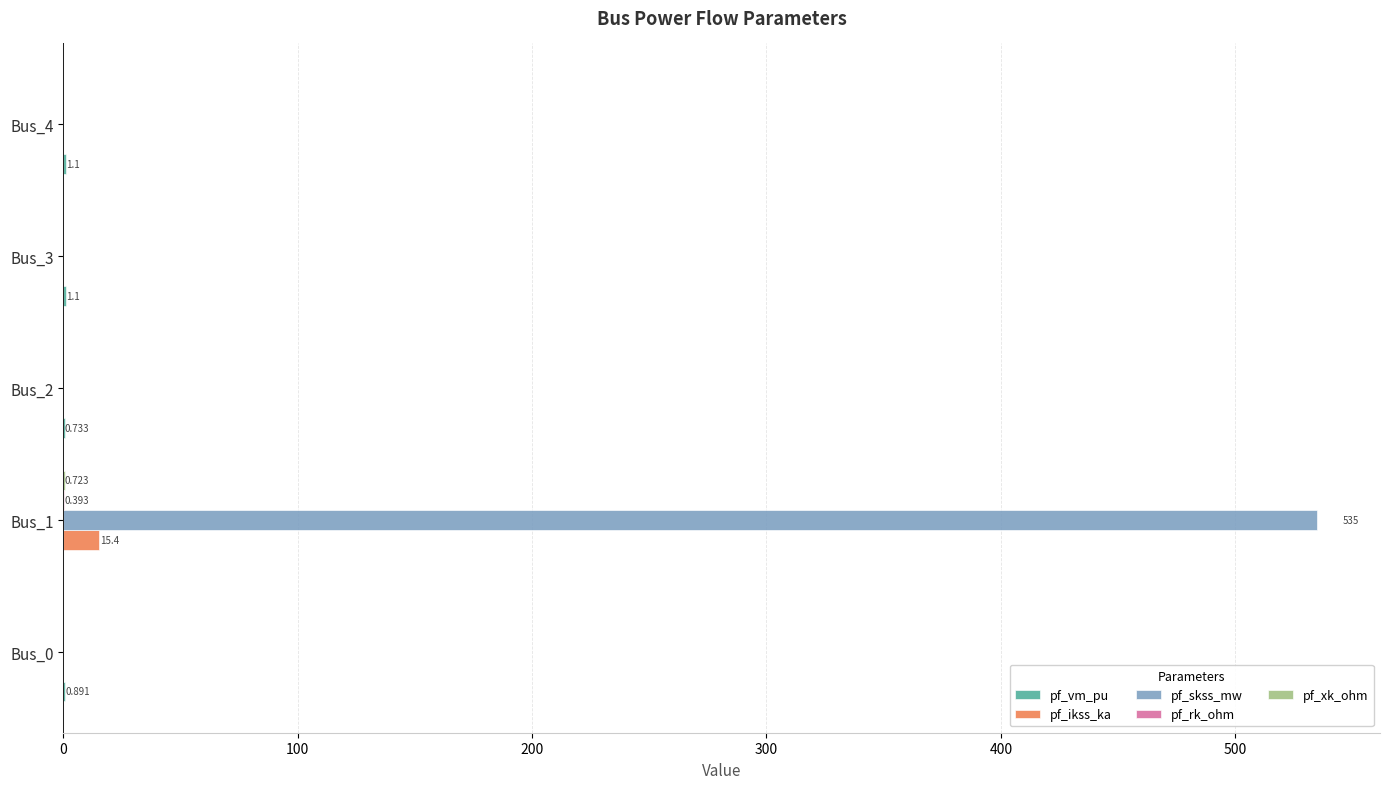

Which series has the largest total across all categories?

pf_skss_mw